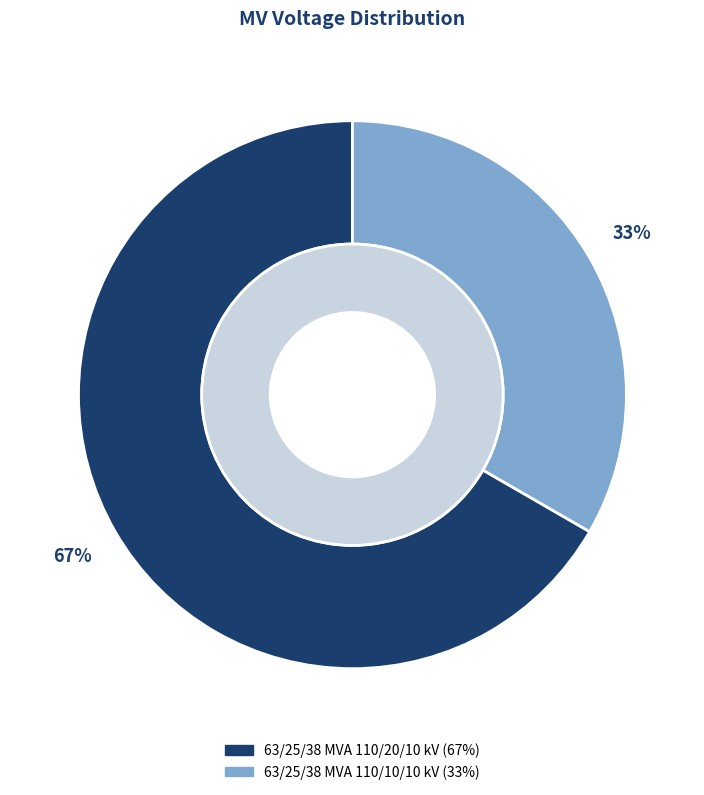

Do 63/25/38 MVA 110/10/10 kV and 63/25/38 MVA 110/20/10 kV together represent more than half of the pie?

Yes